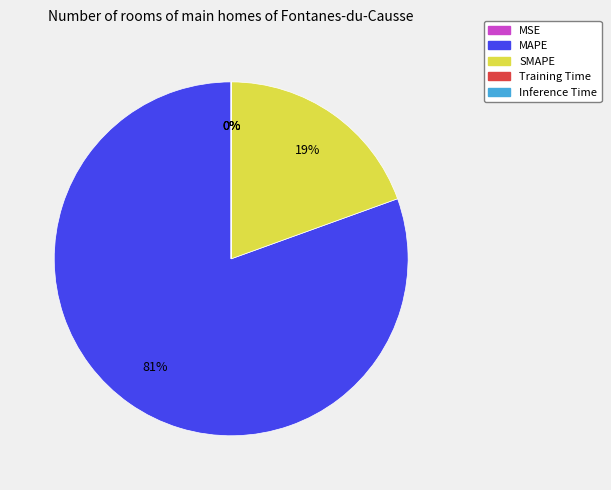

To the nearest percent, what percentage of the pie is MAPE?

81%